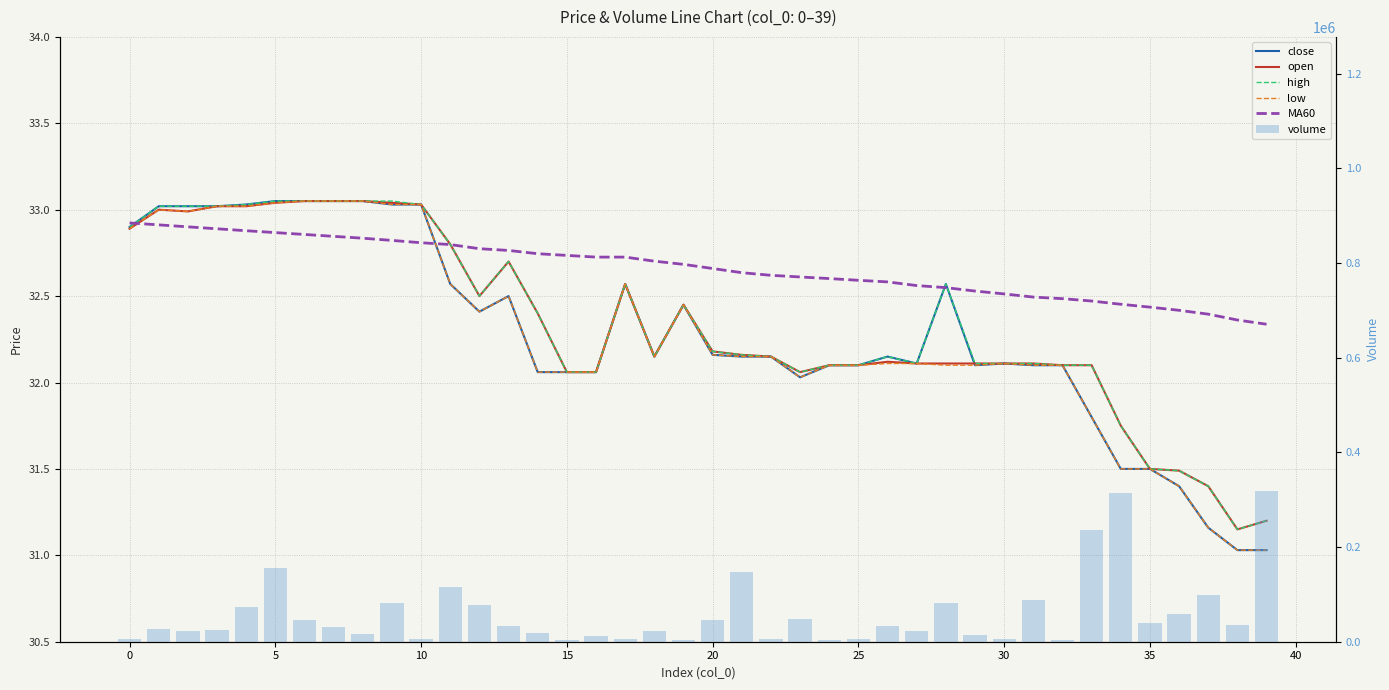

What are all the series names shown in the legend?

close, open, high, low, MA60, volume